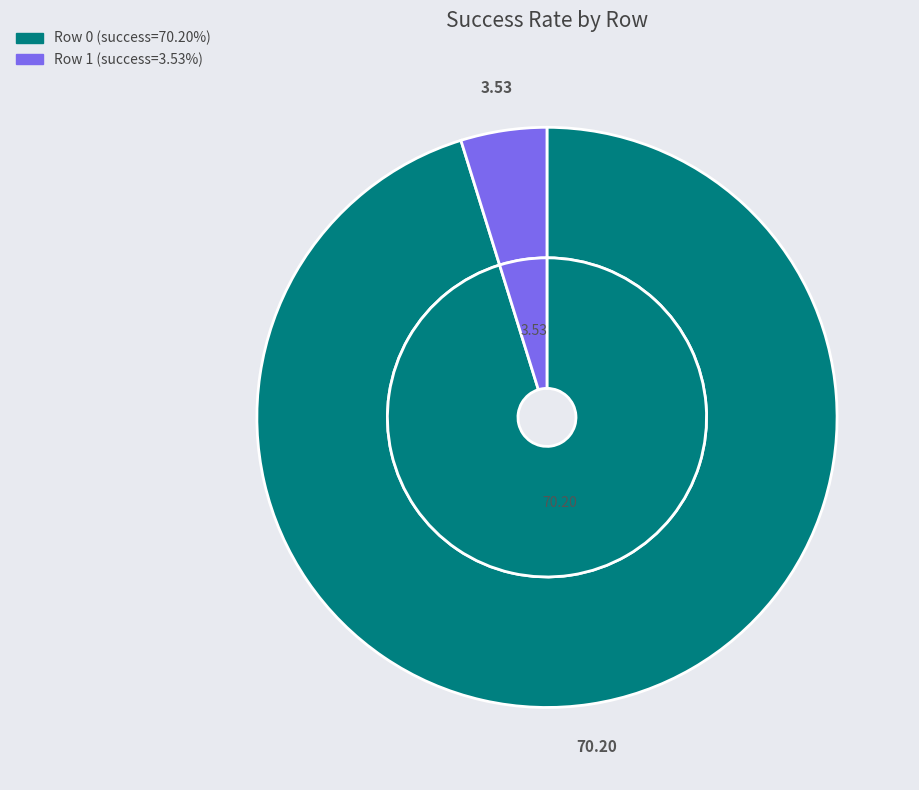

To the nearest percent, what portion does 1 represent?

5%